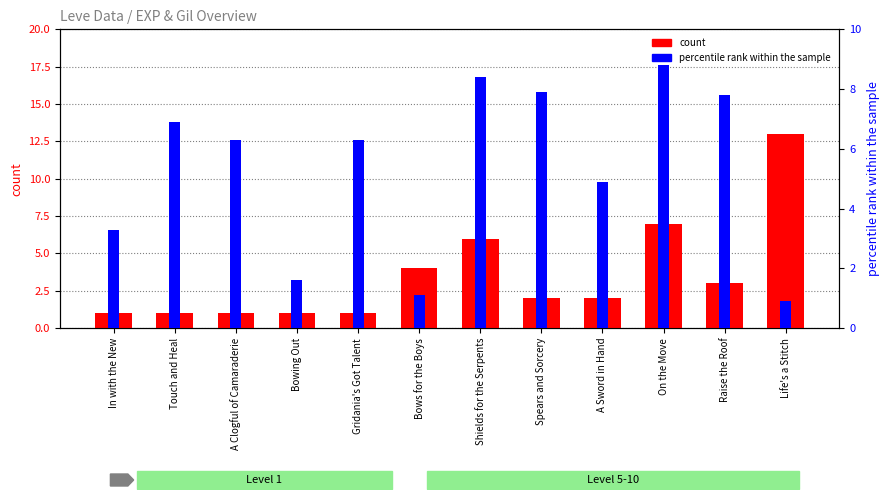

What is the sum of the percentile rank within the sample values at A Sword in Hand and A Clogful of Camaraderie?

11.2